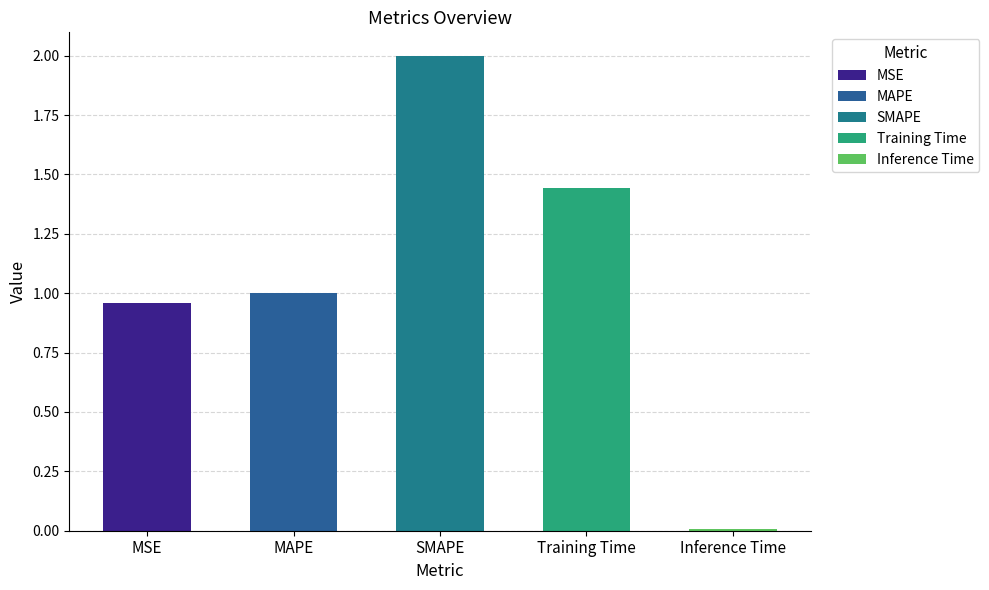

Reading right to left, transcribe all the data shown in this chart.

Inference Time=0.0	Training Time=1.4	SMAPE=2.0	MAPE=1.0	MSE=1.0